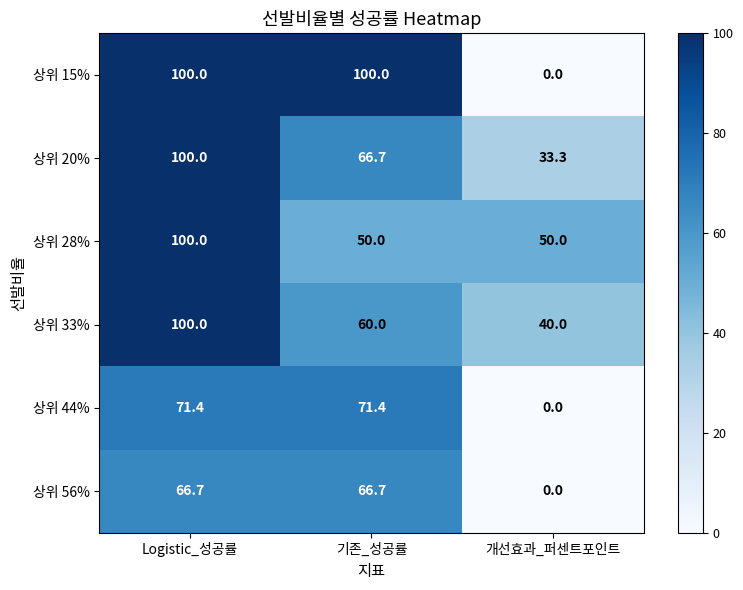

At how many categories does at least one series exceed 97?

2